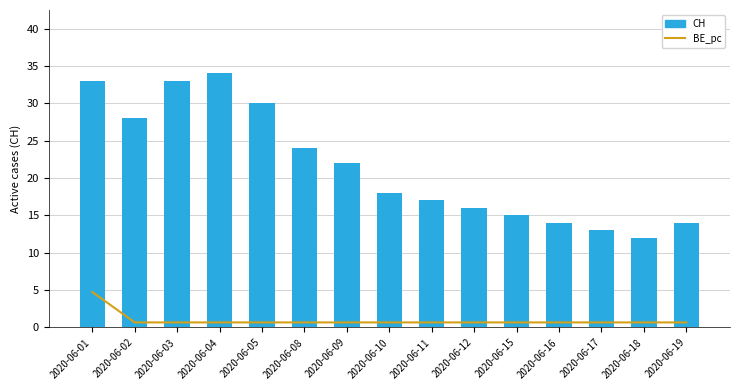

Between 2020-06-02 and 2020-06-16, which is larger?

2020-06-02